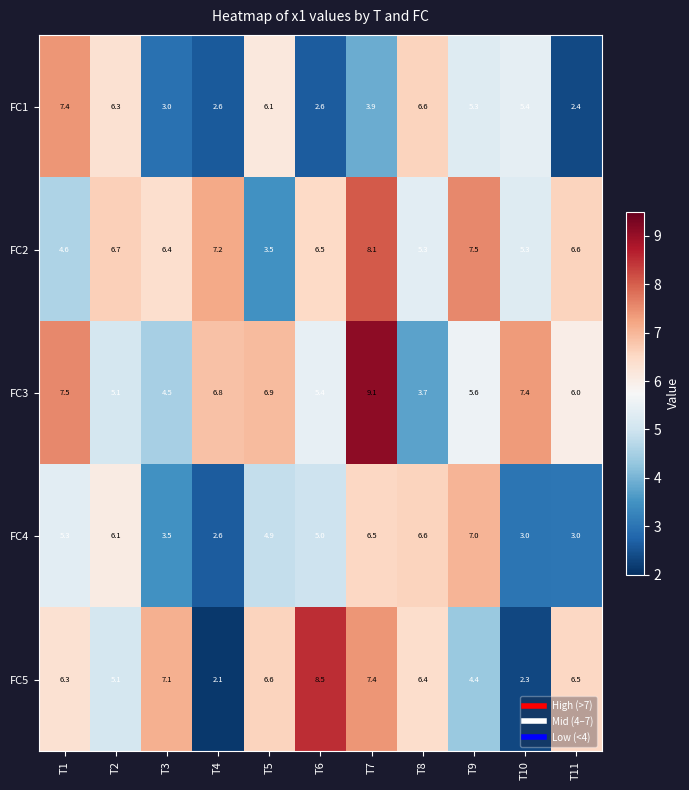

How many categories are shown in the chart?

11